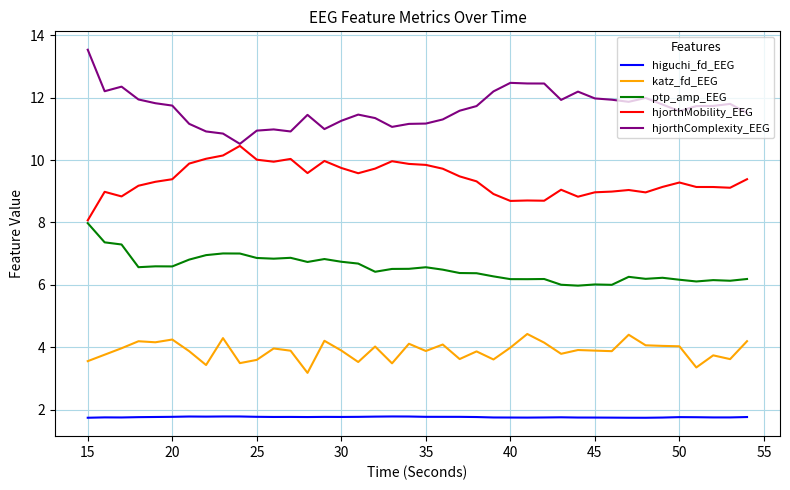

Which series has the largest total across all categories?

hjorthComplexity_EEG